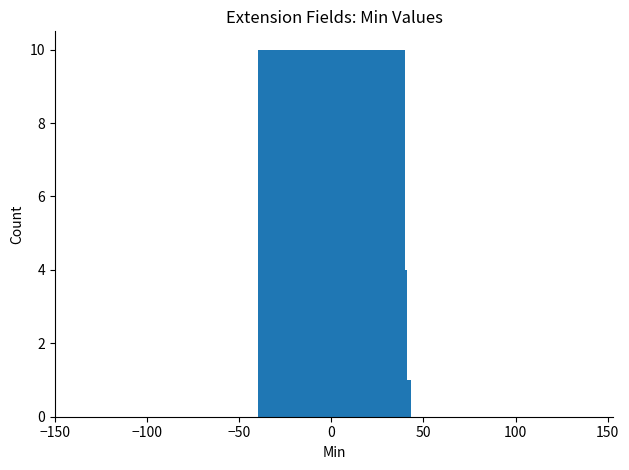

What is the value of the 1st bar from the left?

10